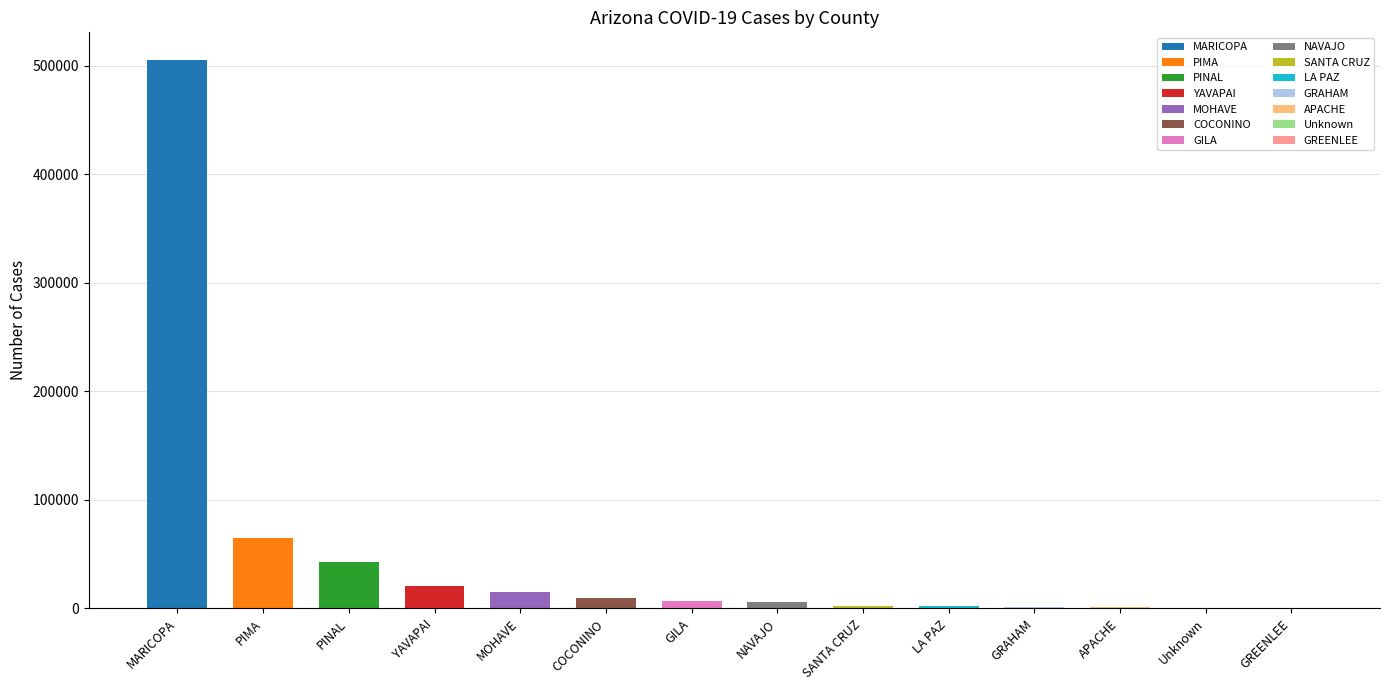

Count the number of values greater than 6774.

6